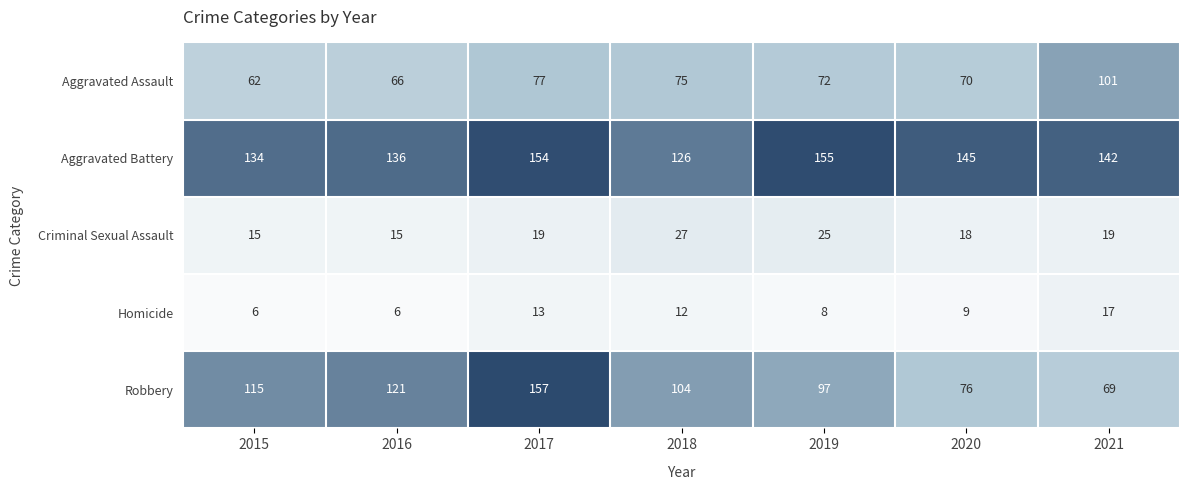

Where is Homicide nearest to the value 11?

2018